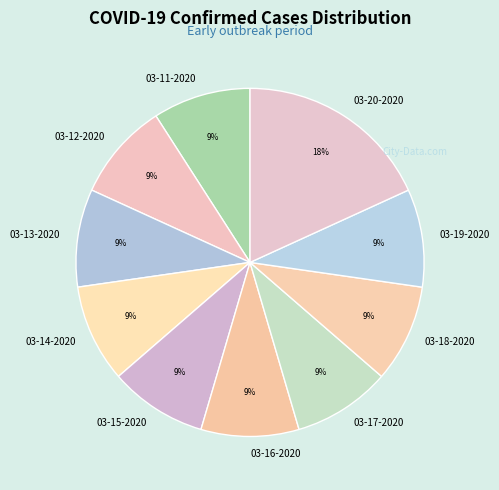

The 03-17-2020 slice represents 9% of the pie. True or false?

True